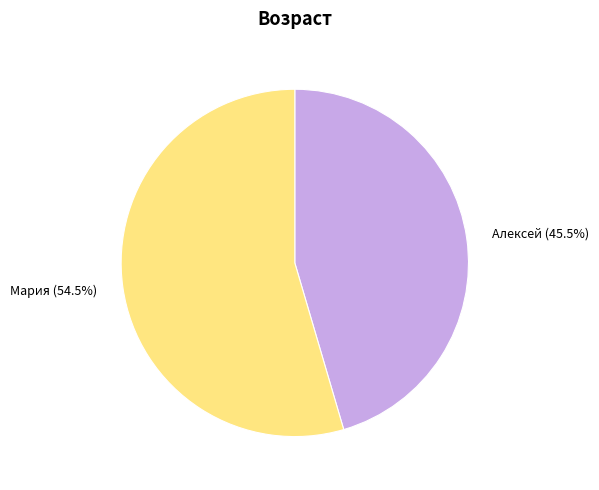

How much of the chart is everything except Алексей?

54.5%